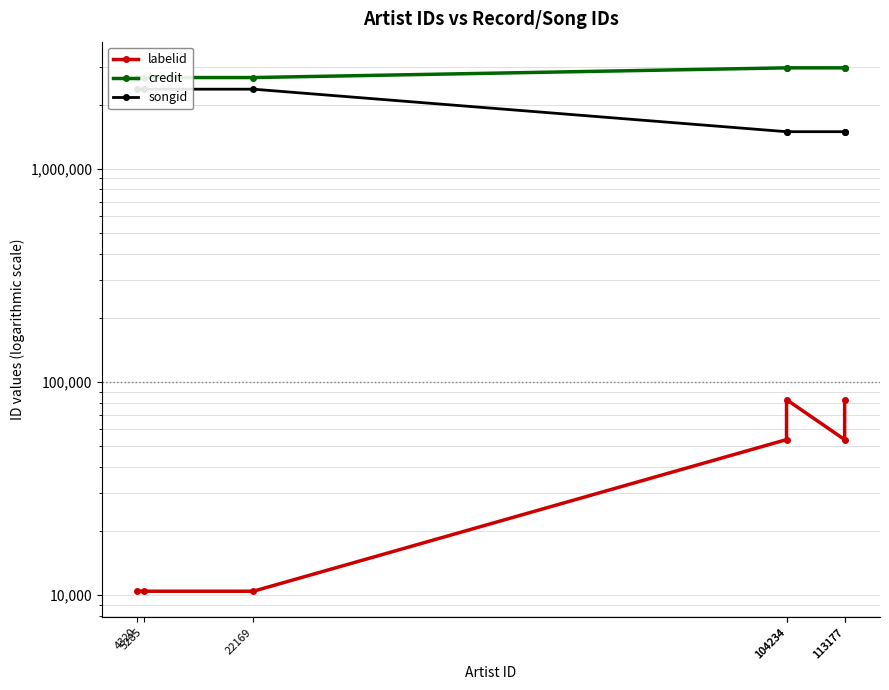

Does the chart display data point markers on the line(s)?

Yes